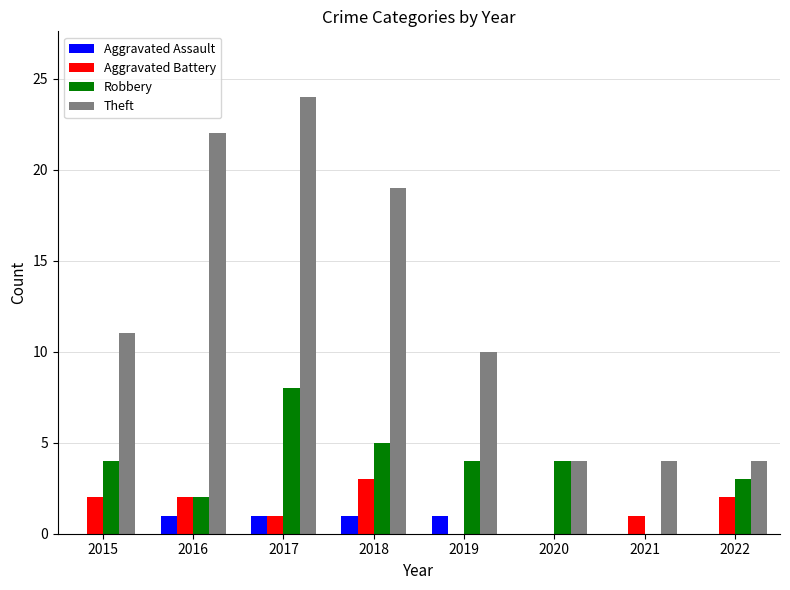

Is it true that Aggravated Battery equals 2 at 2020?

False